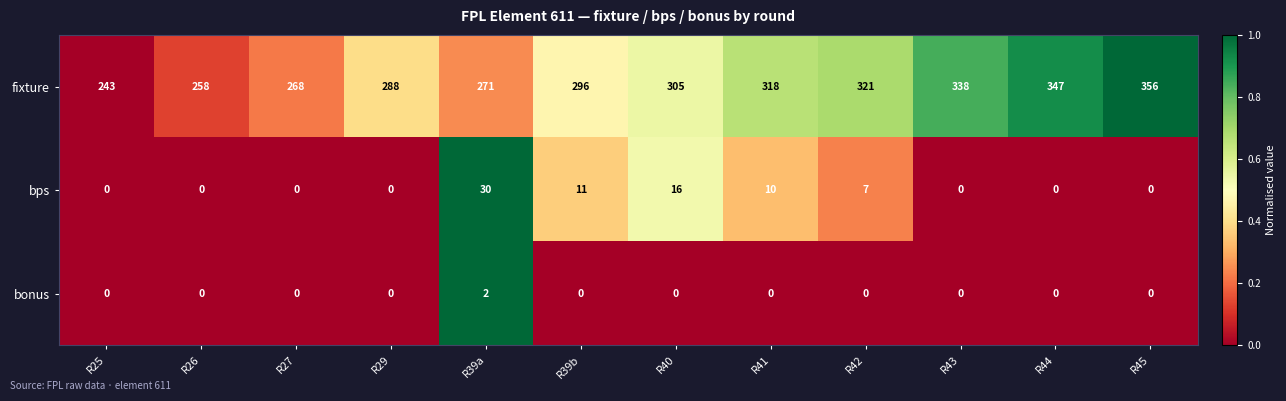

What is the minimum value for fixture?

243